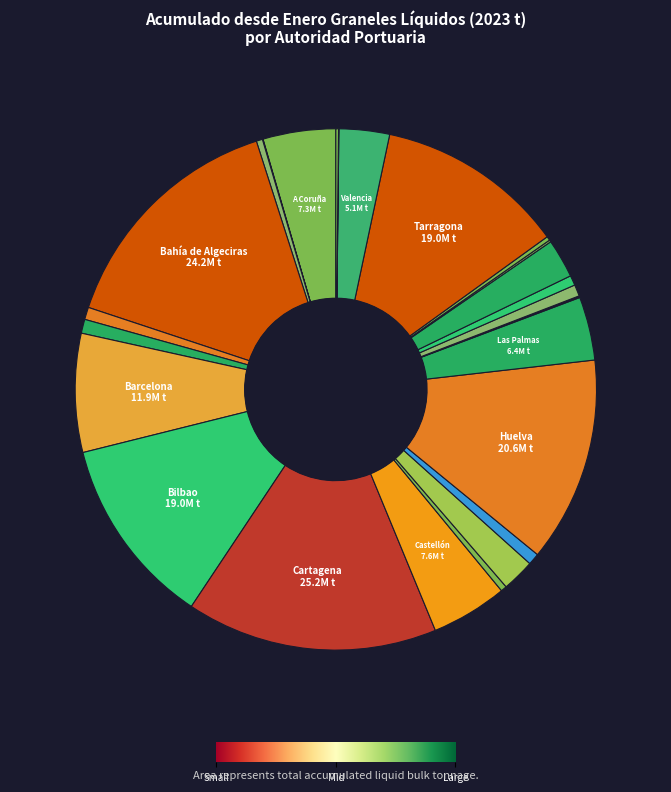

What is the smallest slice in the pie chart?

Marín y Ría de Pontevedra